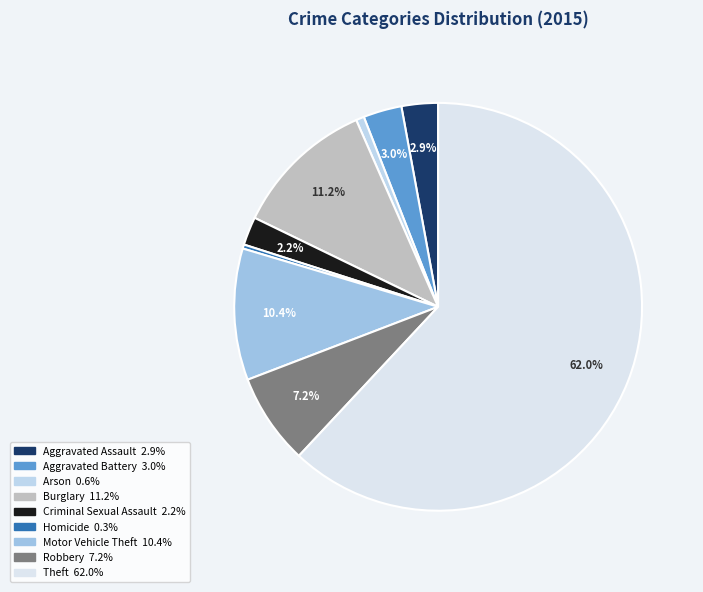

The Robbery slice represents 15% of the pie. True or false?

False